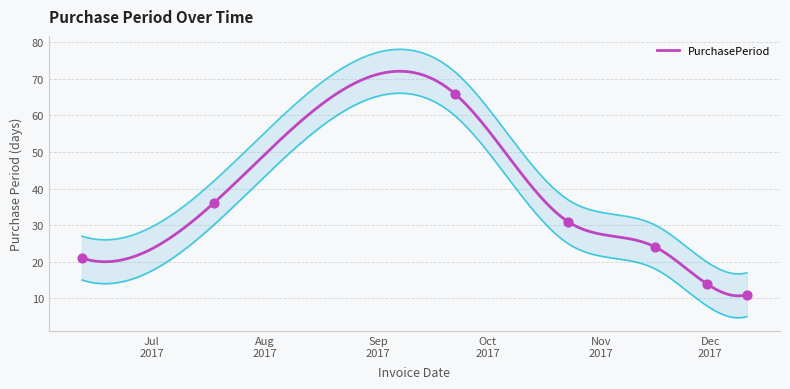

Between 2017-07-18 and 2017-11-30, which is larger?

2017-07-18